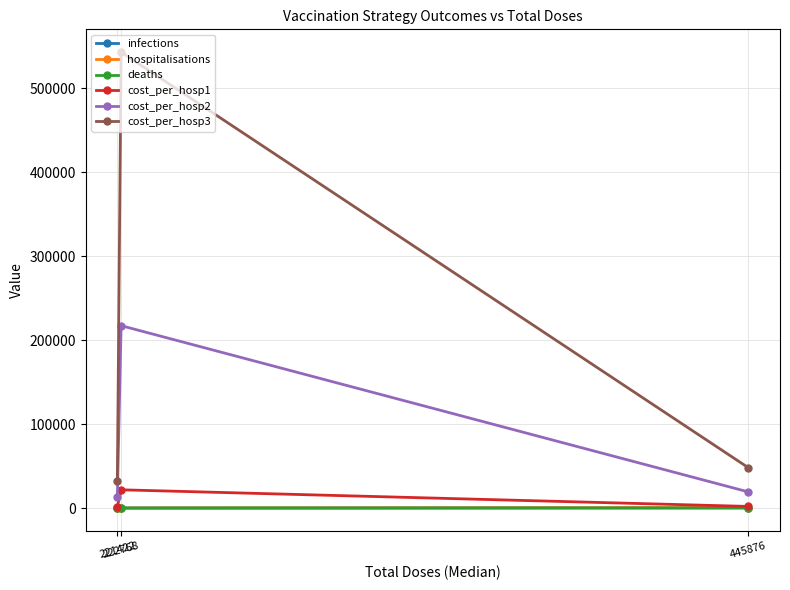

Is the value of cost_per_hosp3 at 445876 greater than the value of cost_per_hosp2 at 222768?

No